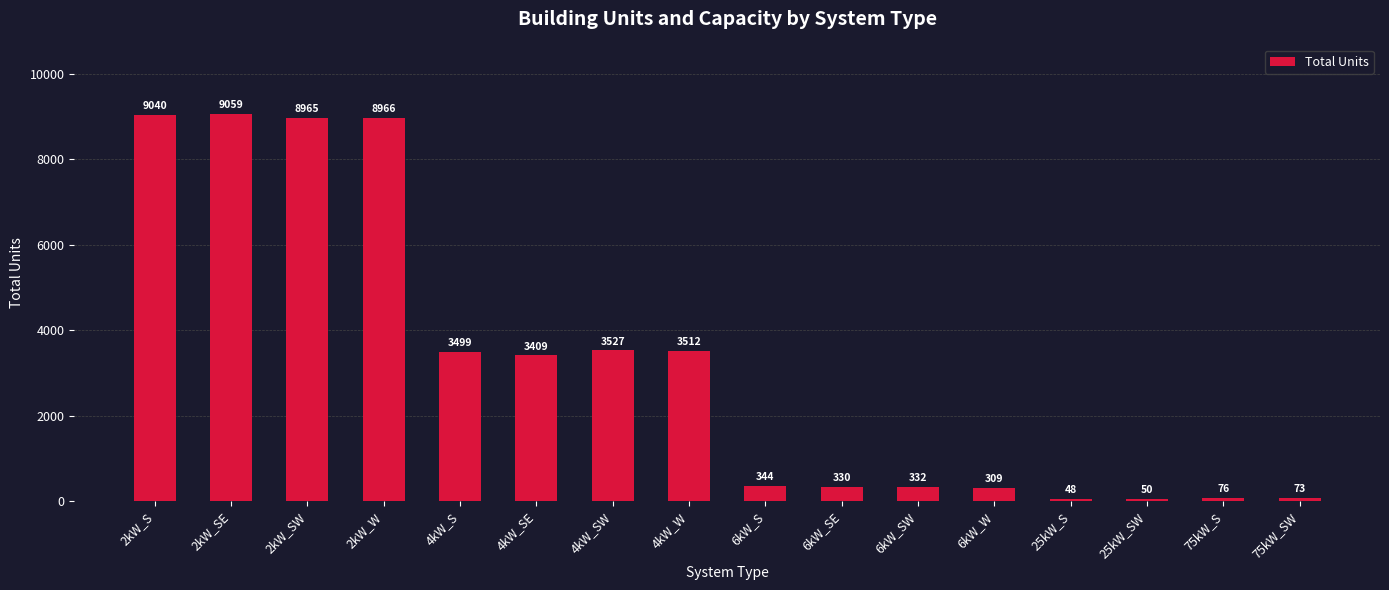

Reading left to right, extract all data points from this chart.

2kW_S=9040	2kW_SE=9059	2kW_SW=8965	2kW_W=8966	4kW_S=3499	4kW_SE=3409	4kW_SW=3527	4kW_W=3512	6kW_S=344	6kW_SE=330	6kW_SW=332	6kW_W=309	25kW_S=48	25kW_SW=50	75kW_S=76	75kW_SW=73